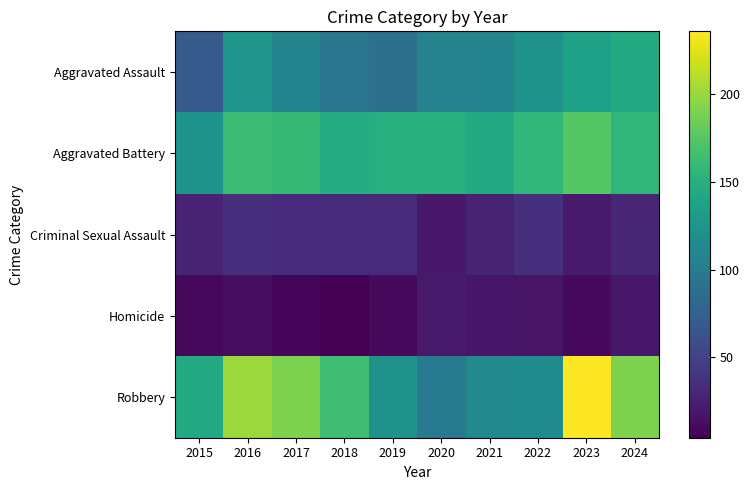

What is the smallest value displayed?

4